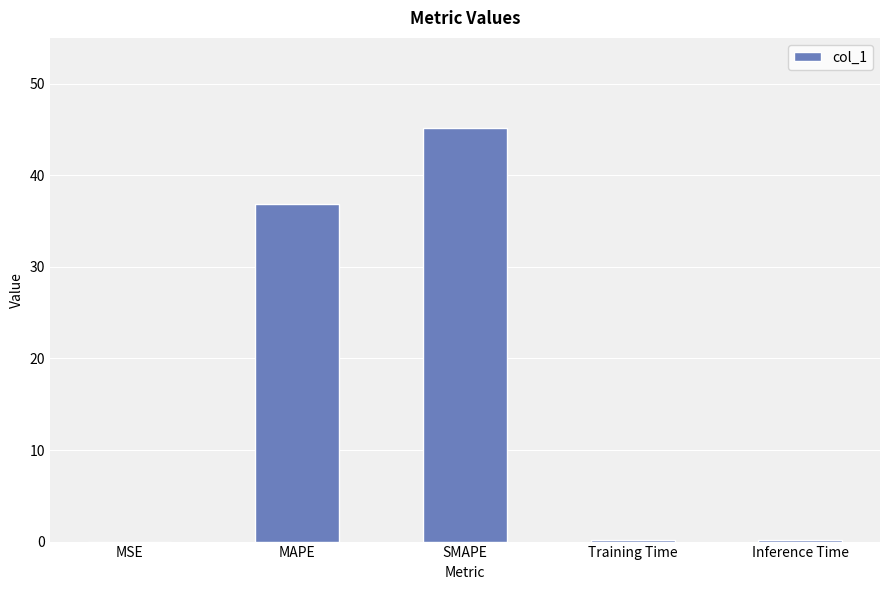

Are the bars grouped side by side (vs. stacked)?

No